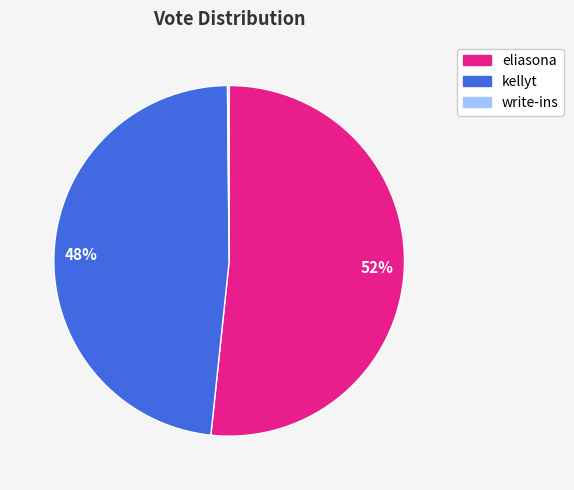

To the nearest percent, what is the difference between the largest and smallest slice percentages?

52%